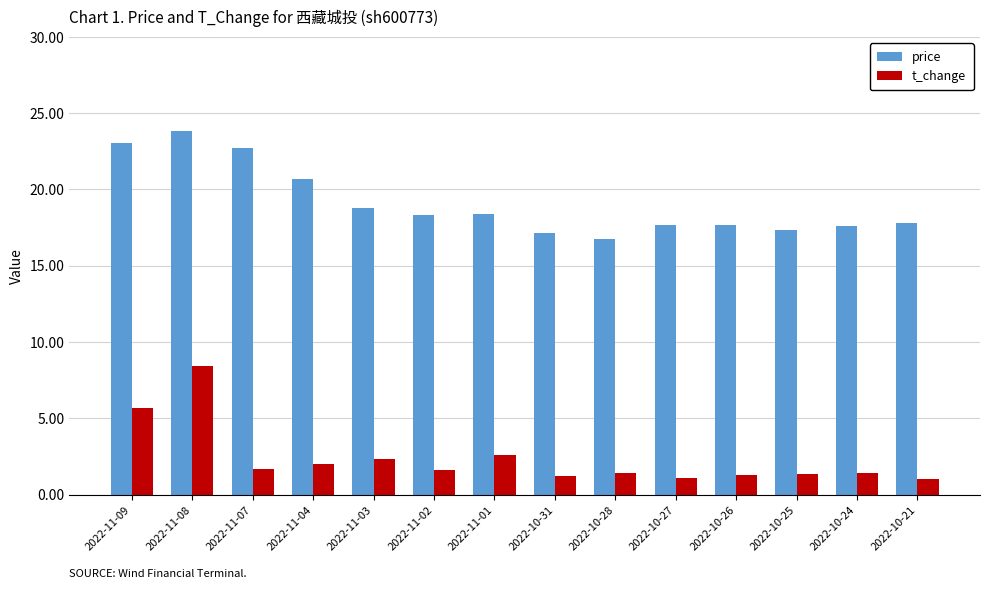

What is the value of the t_change bar at the 9th from the left?

1.4